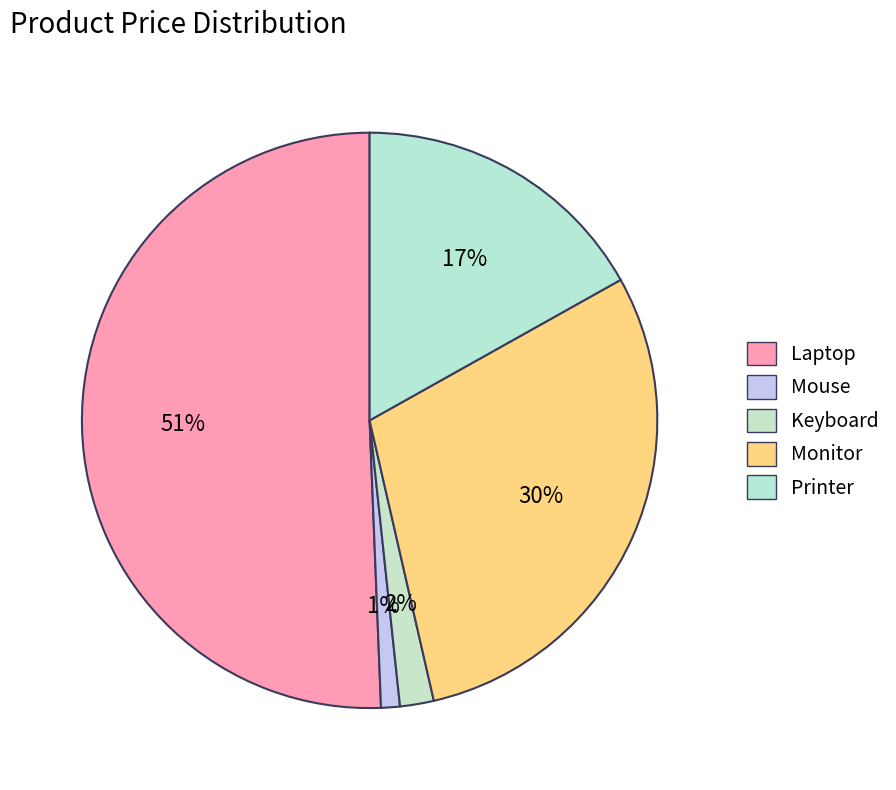

Count the number of slices in the pie.

5